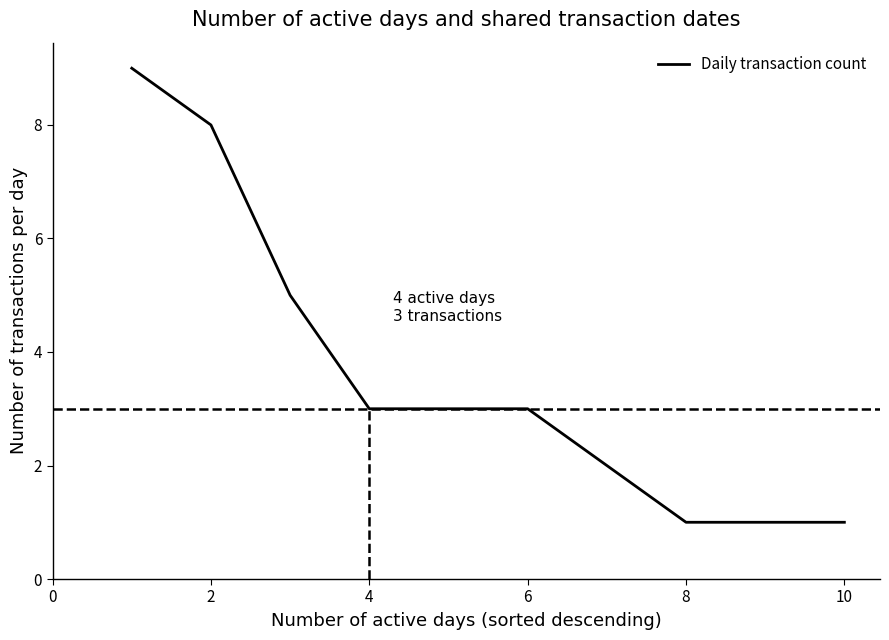

What is the maximum value for Daily transaction count?

9